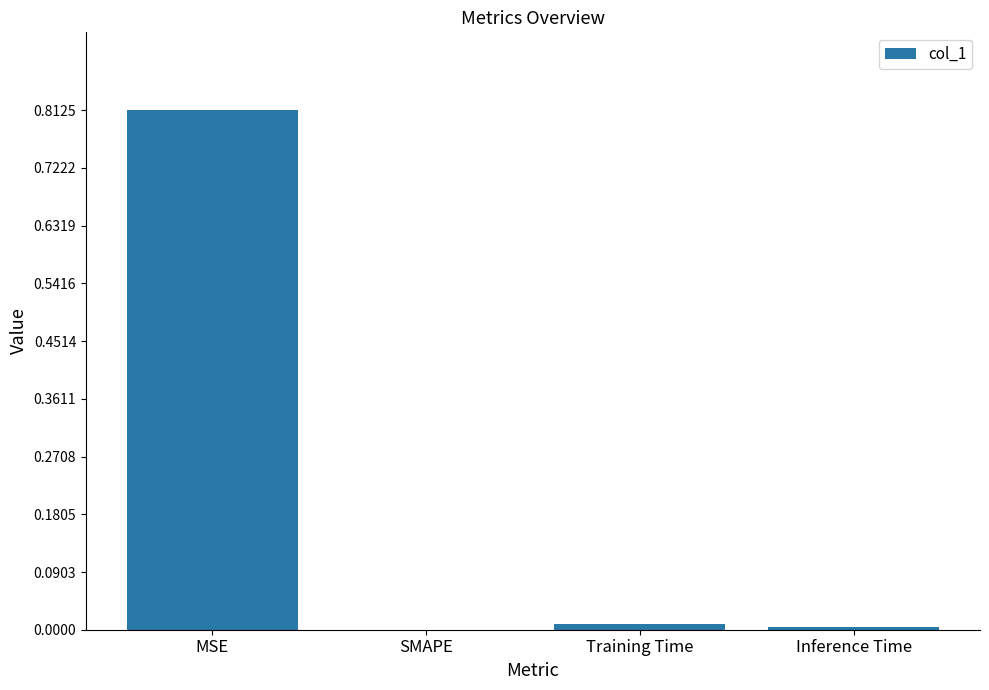

At which category does the chart reach its peak across all series?

MSE